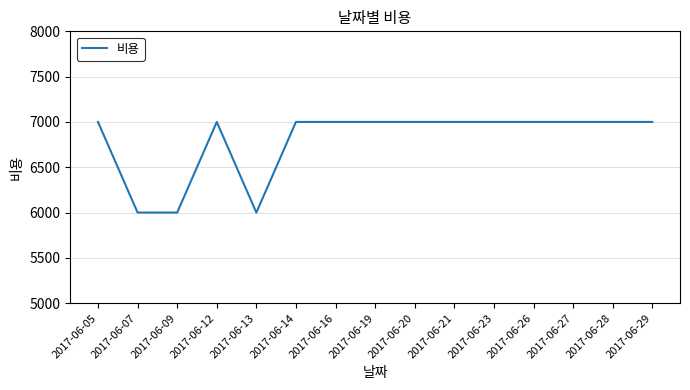

Is it true that the value at 2017-06-14 is 12540?

False